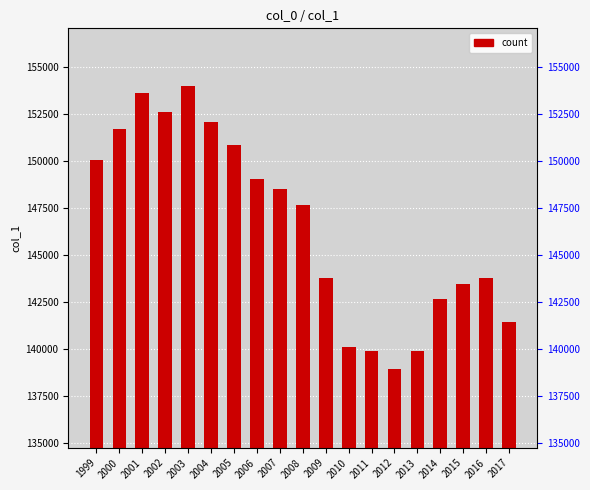

Reading left to right, extract all data points from this chart.

1999=150031	2000=151693	2001=153587	2002=152573	2003=153949	2004=152038	2005=150843	2006=149033	2007=148514	2008=147628	2009=143766	2010=140081	2011=139871	2012=138922	2013=139871	2014=142653	2015=143442	2016=143757	2017=141425